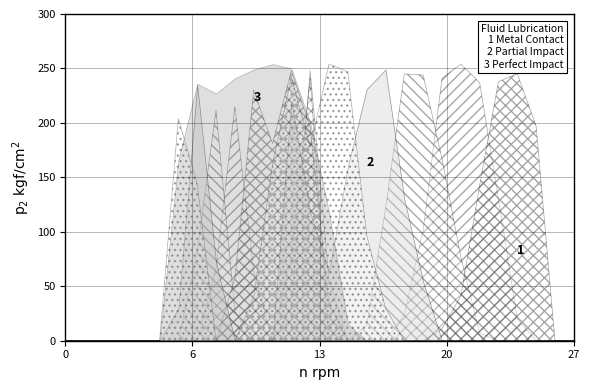

What is the maximum value shown in the chart?

254